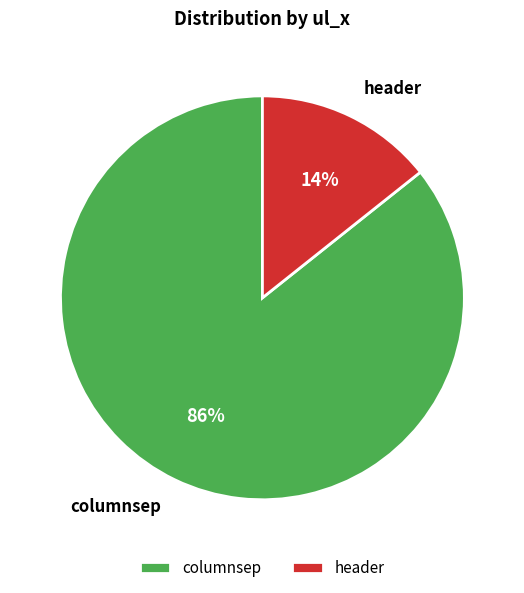

Which has a higher value, header or columnsep?

columnsep